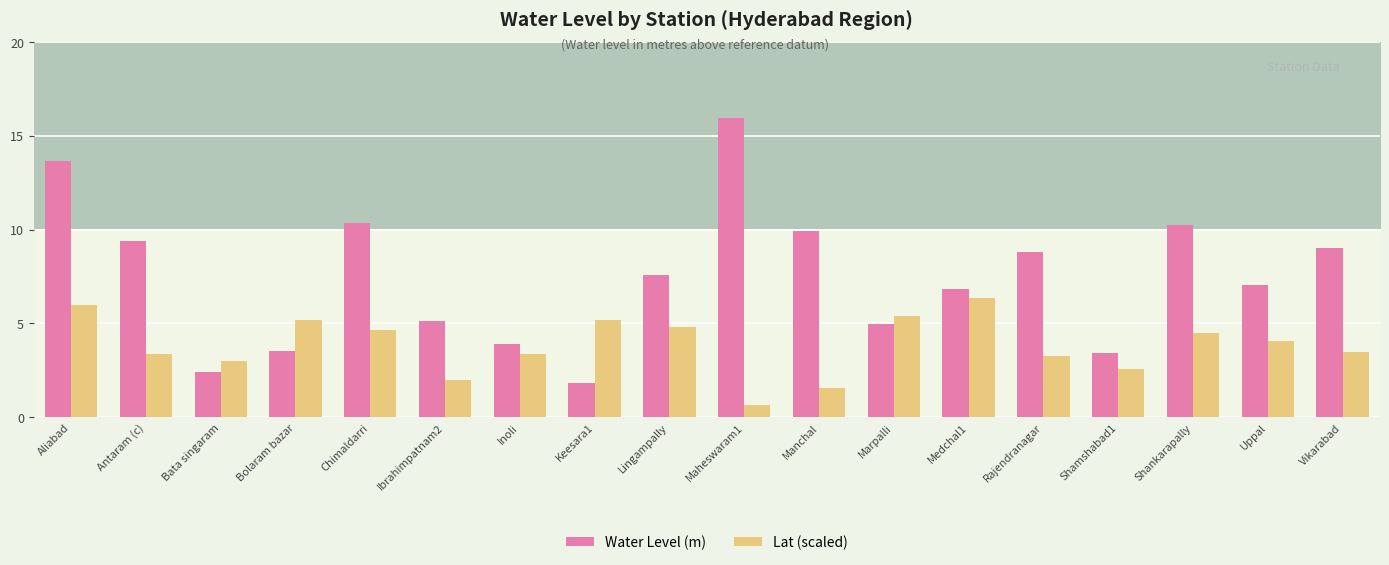

How many bars are there in each group?

2